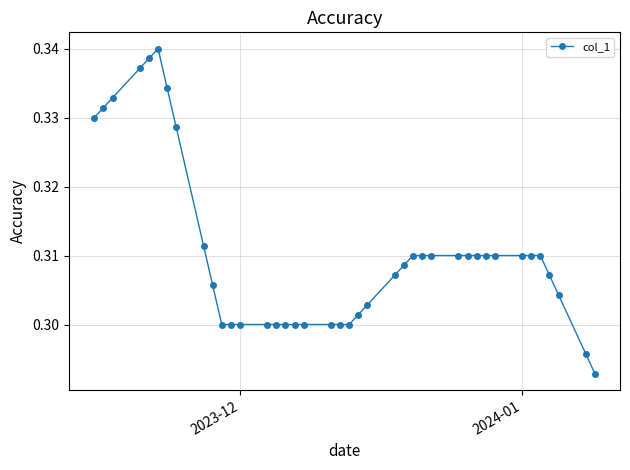

Count the values in the range 0 to 1.

40